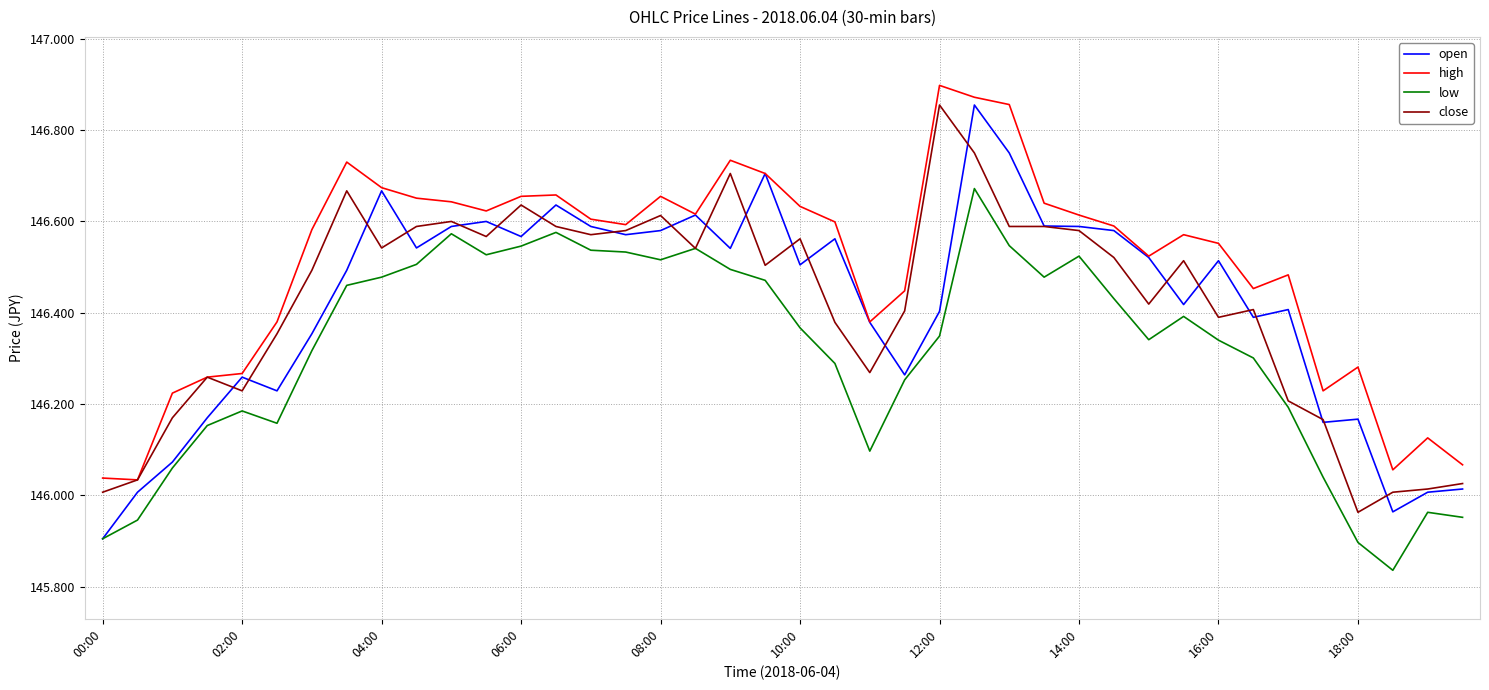

What are all the series names shown in the legend?

open, high, low, close